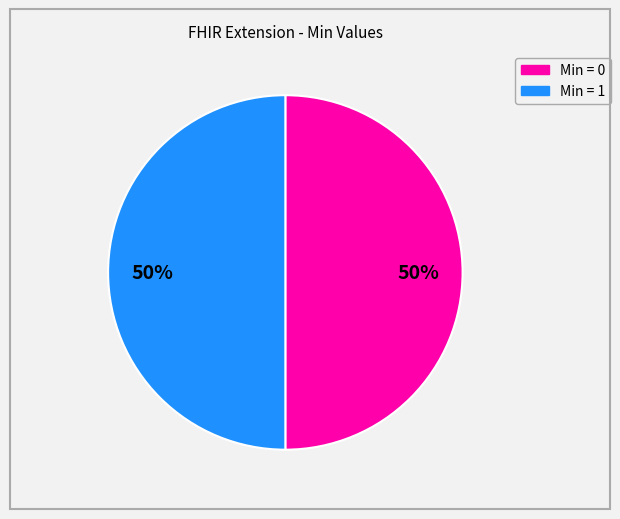

Approximately how many times larger is the value at Min = 1 compared to Min = 0?

1.0